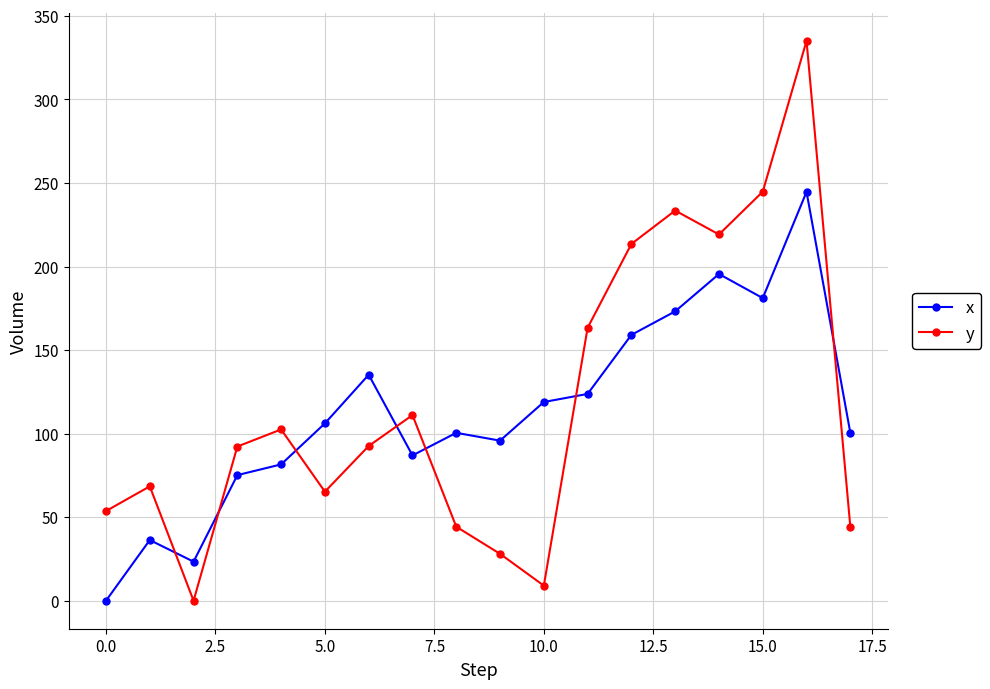

What is the maximum value for x?

244.7